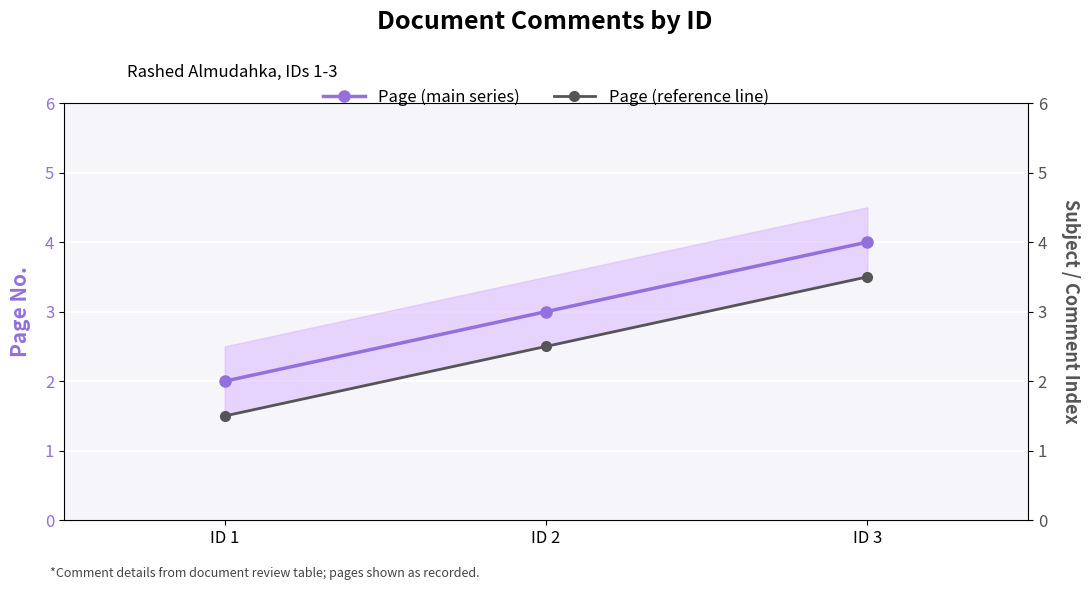

At how many categories does at least one series exceed 2?

2